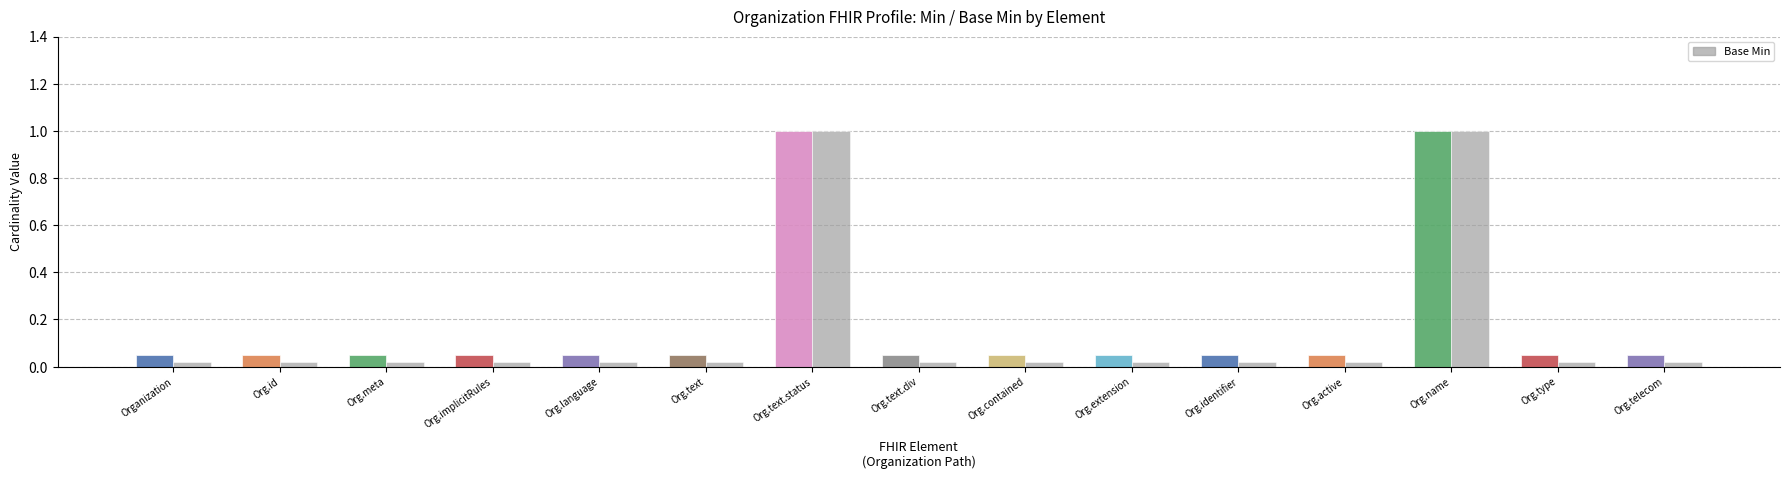

What is the difference between the maximum and minimum values?

1.0